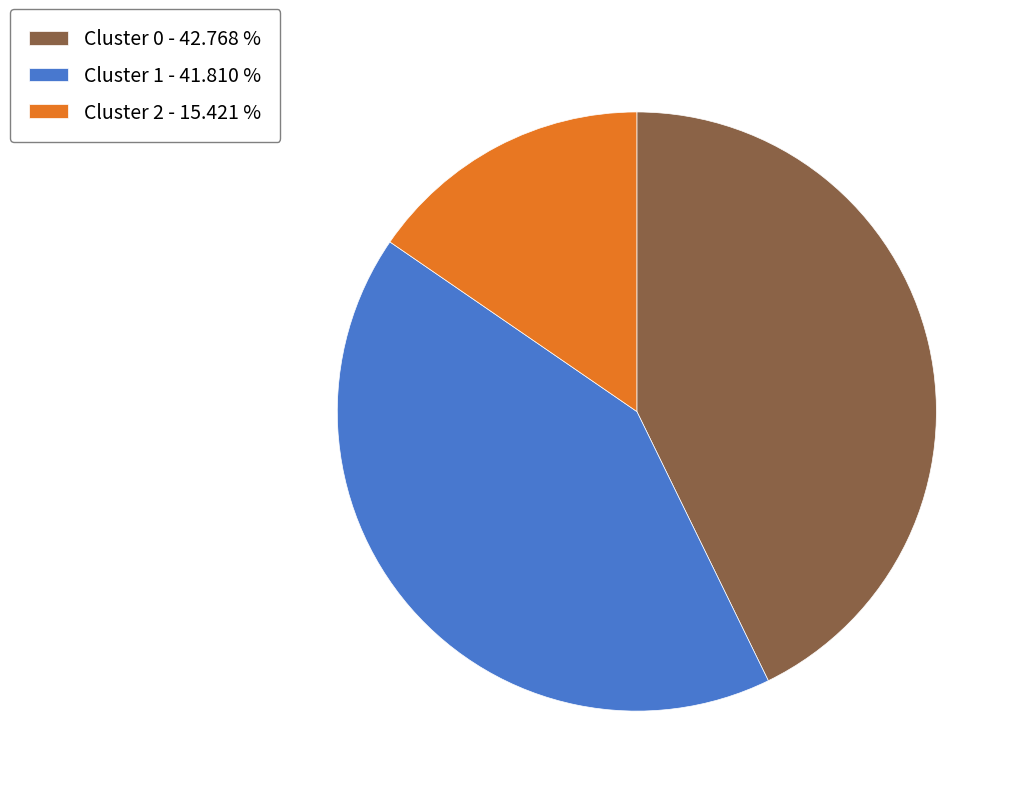

True or false: Cluster 0 accounts for 43% of the total.

True